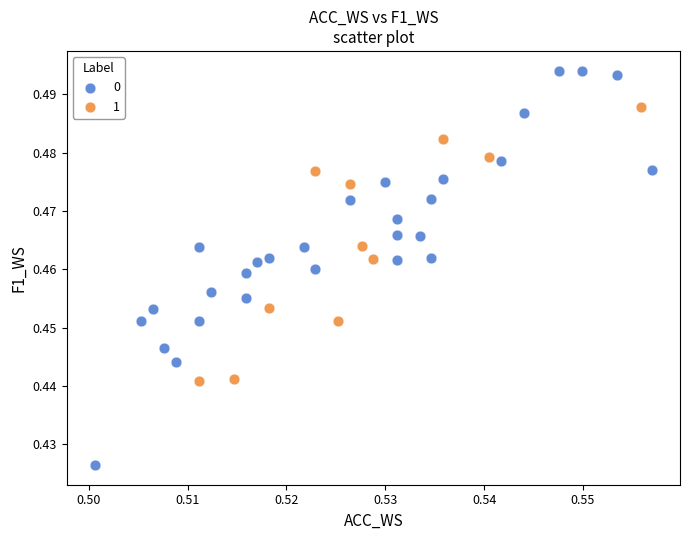

What are all the series names shown in the legend?

0, 1